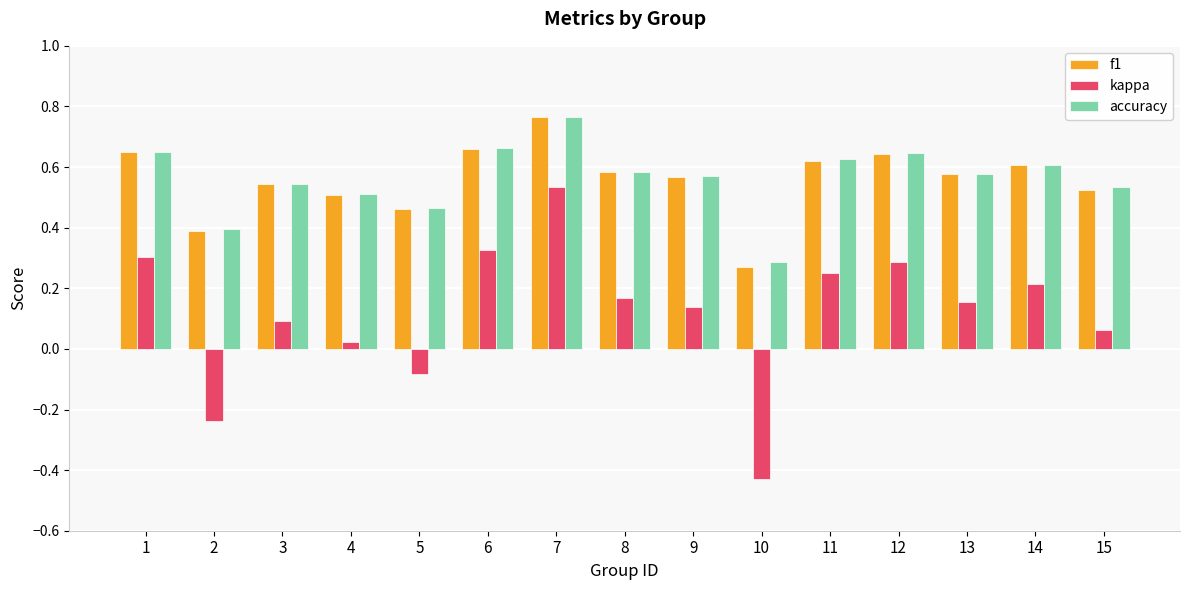

How many accuracy values are between 0 and 1?

15